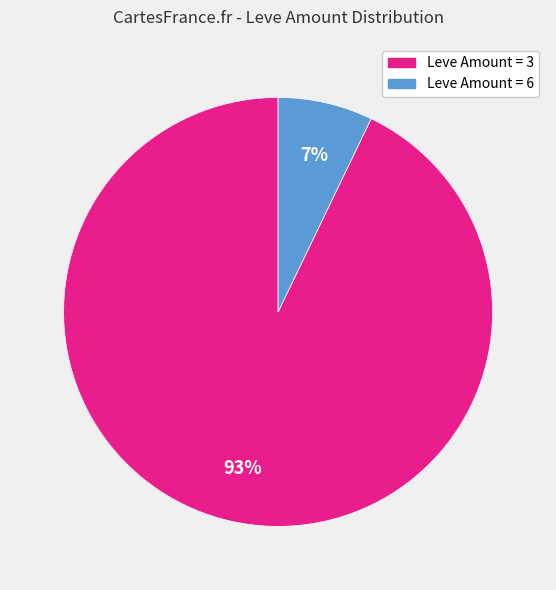

Does any single category account for the majority?

Yes